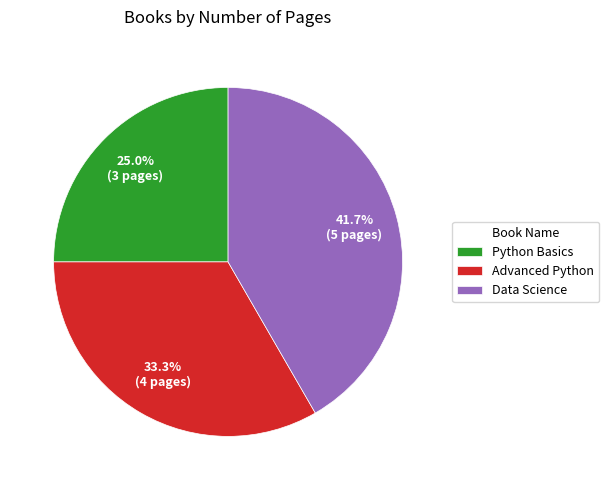

To the nearest percent, what is the difference between the largest and smallest slice percentages?

17%